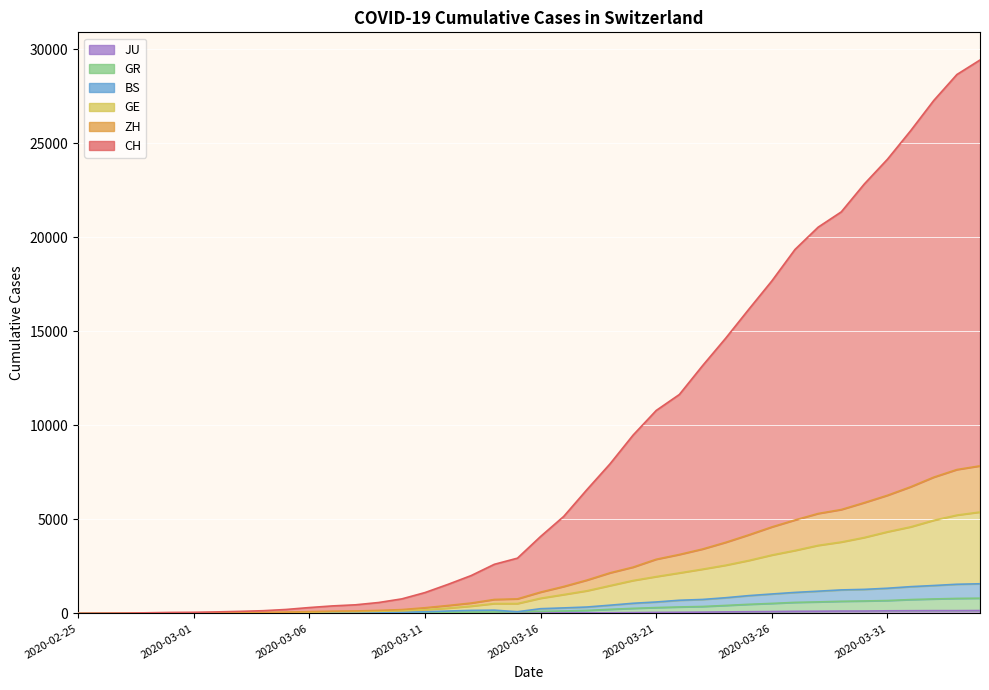

At which label does GR reach its minimum?

2020-02-25